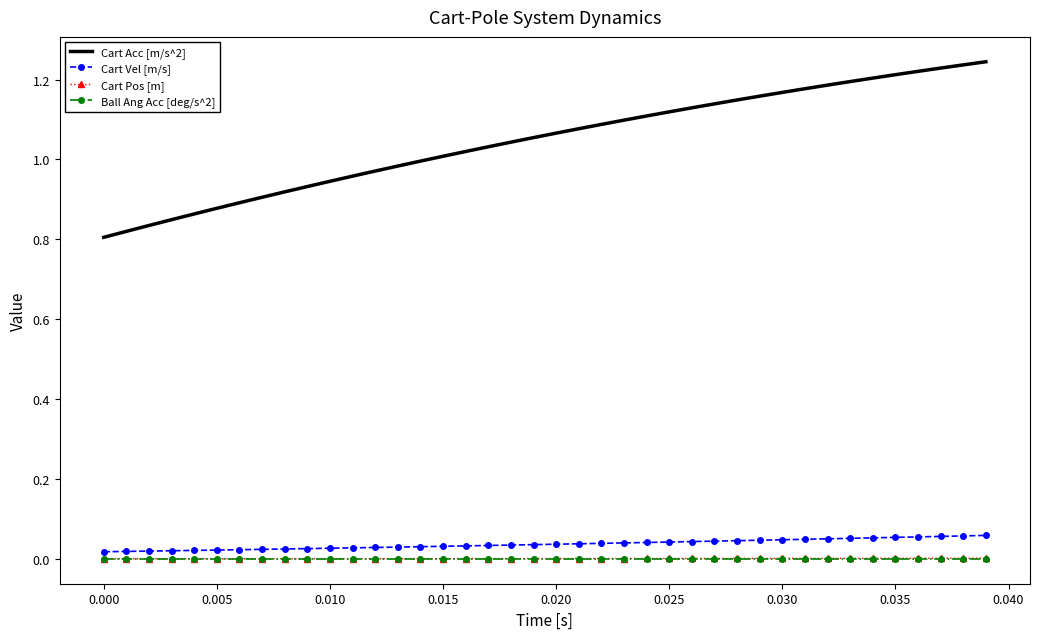

Which series has the largest total across all categories?

Cart Acc [m/s^2]